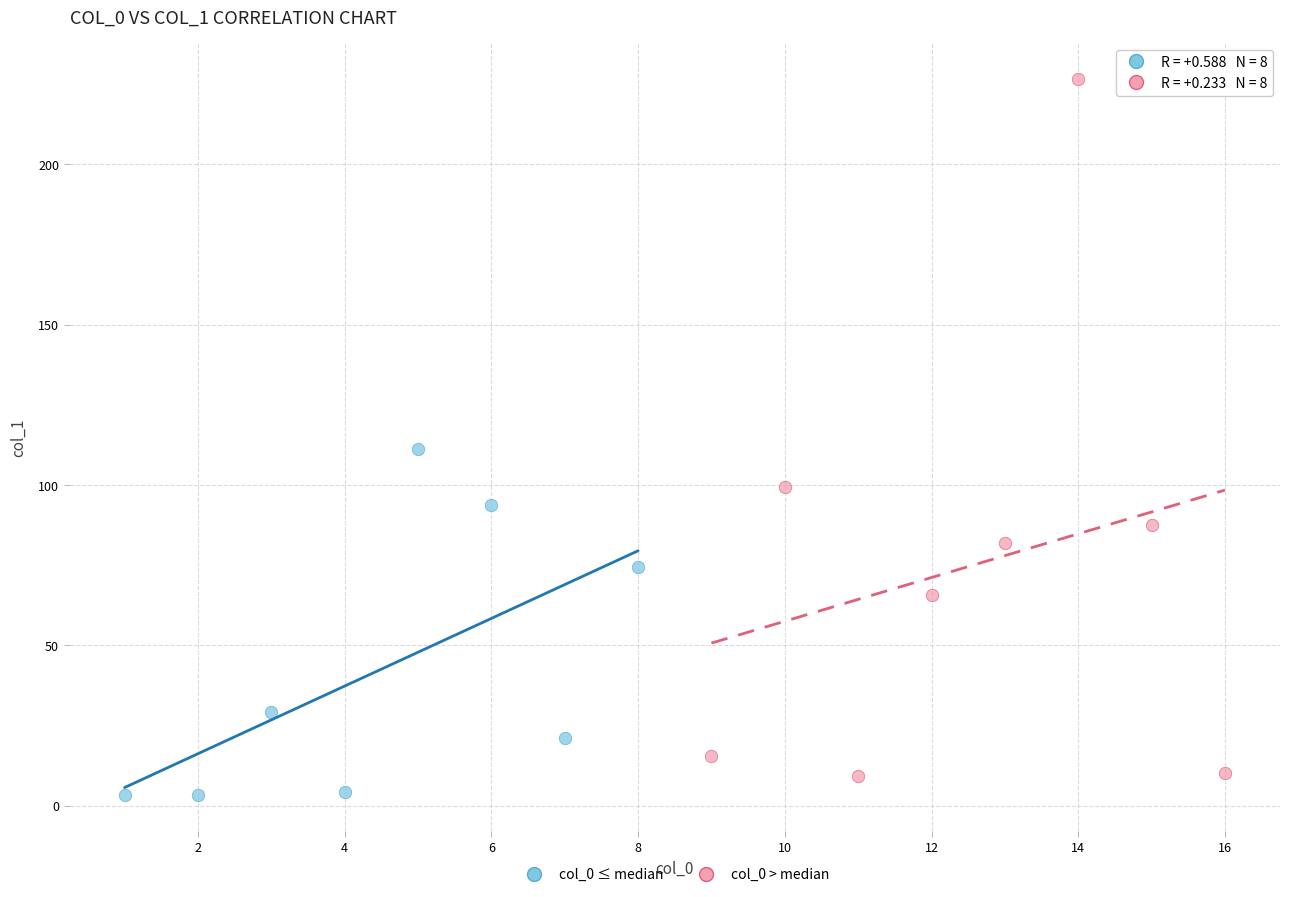

What are all the series names shown in the legend?

col_0 ≤ median, col_0 > median